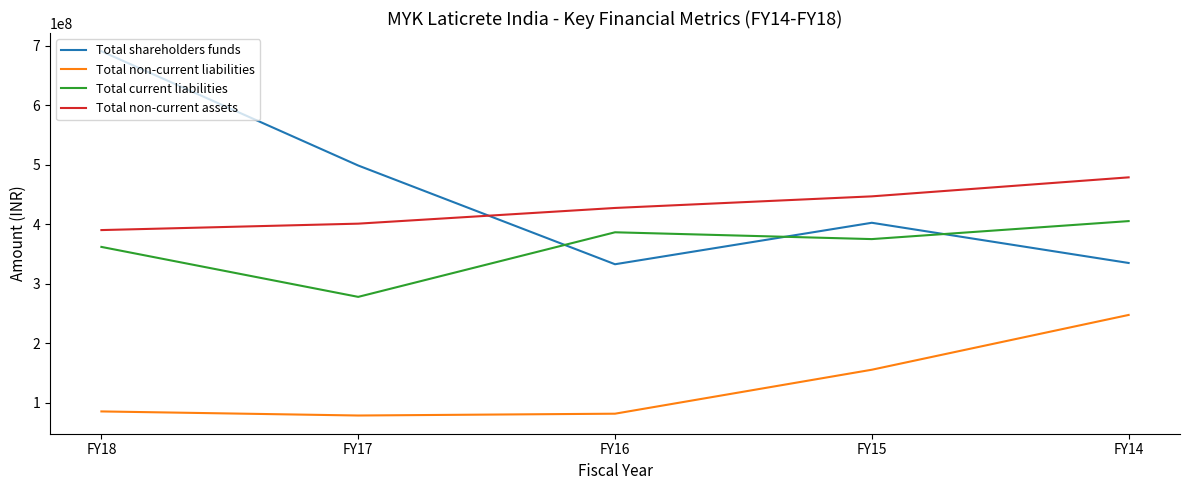

At which label does Total current liabilities reach its peak?

FY14